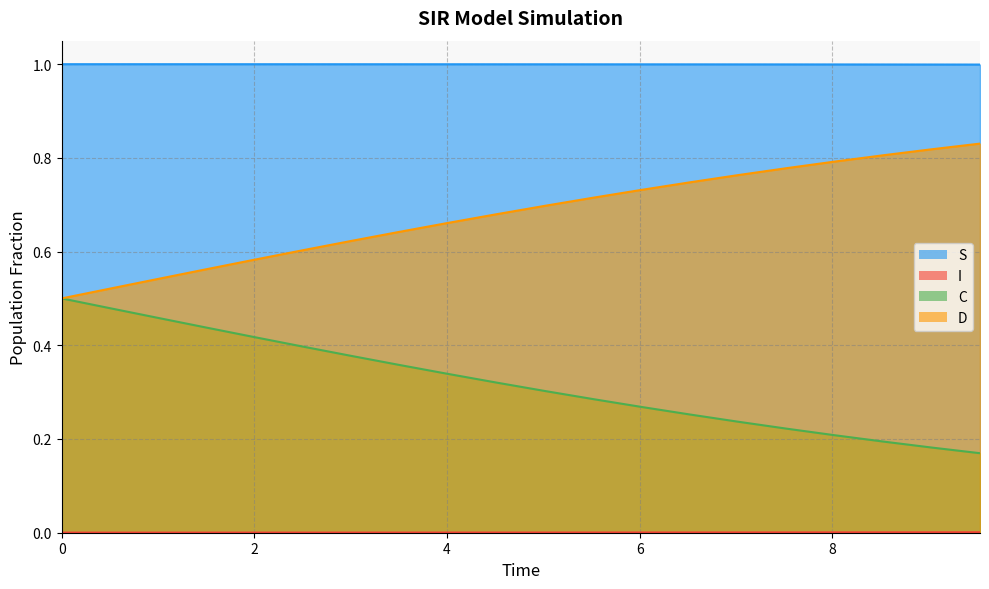

What is the maximum value shown in the chart?

1.0